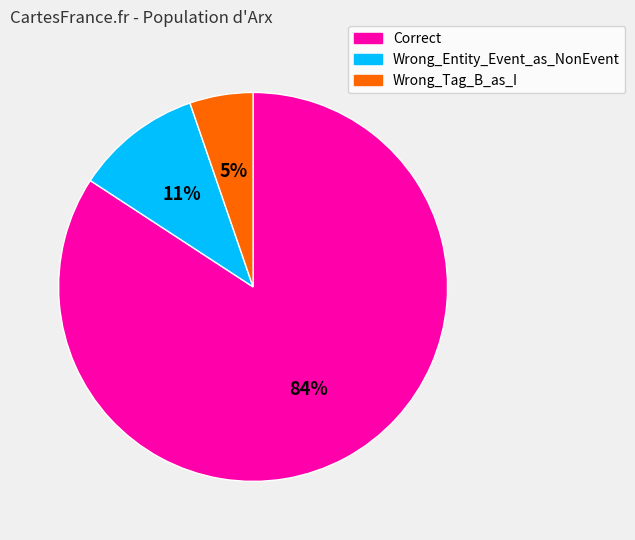

Do Correct and Wrong_Entity_Event_as_NonEvent together represent more than half of the pie?

Yes